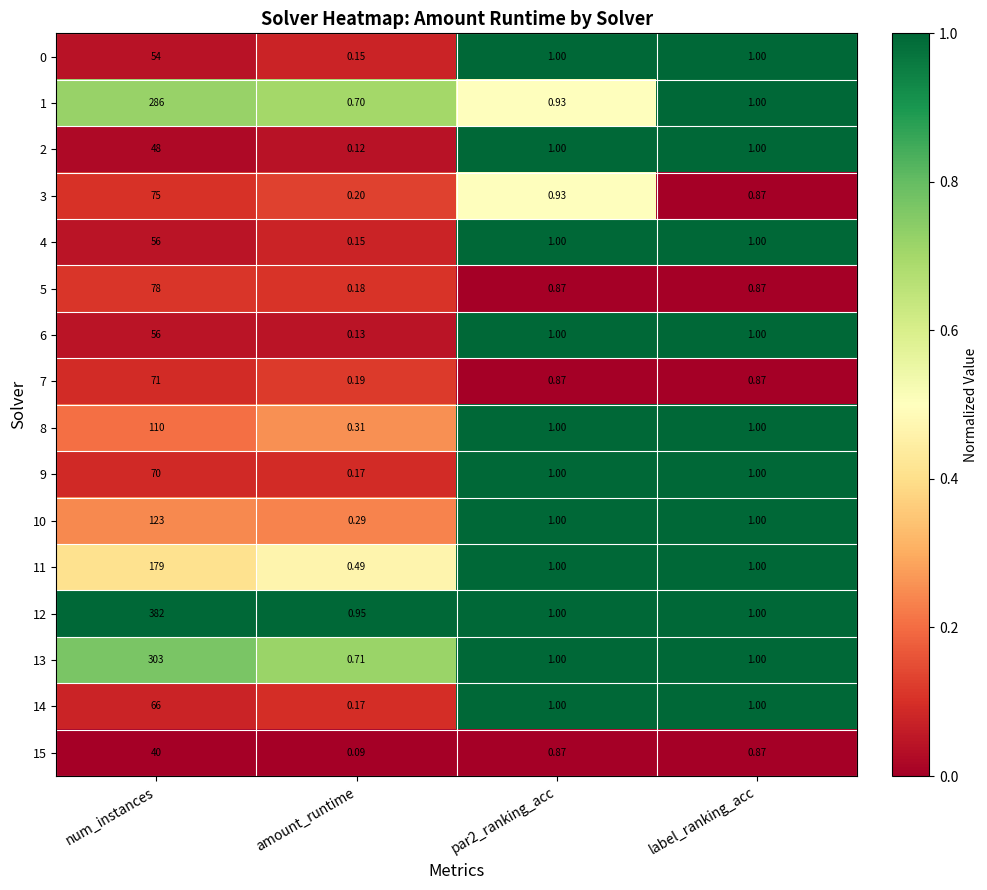

Where does the 11 series first go above 1?

num_instances